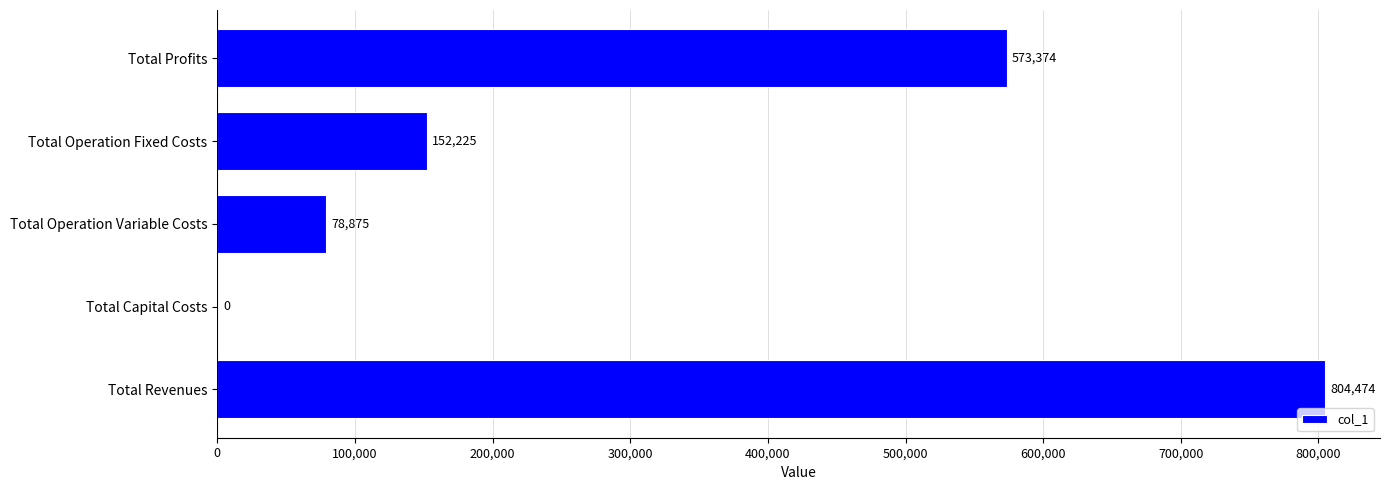

What is the sum of all values?

1608948.9